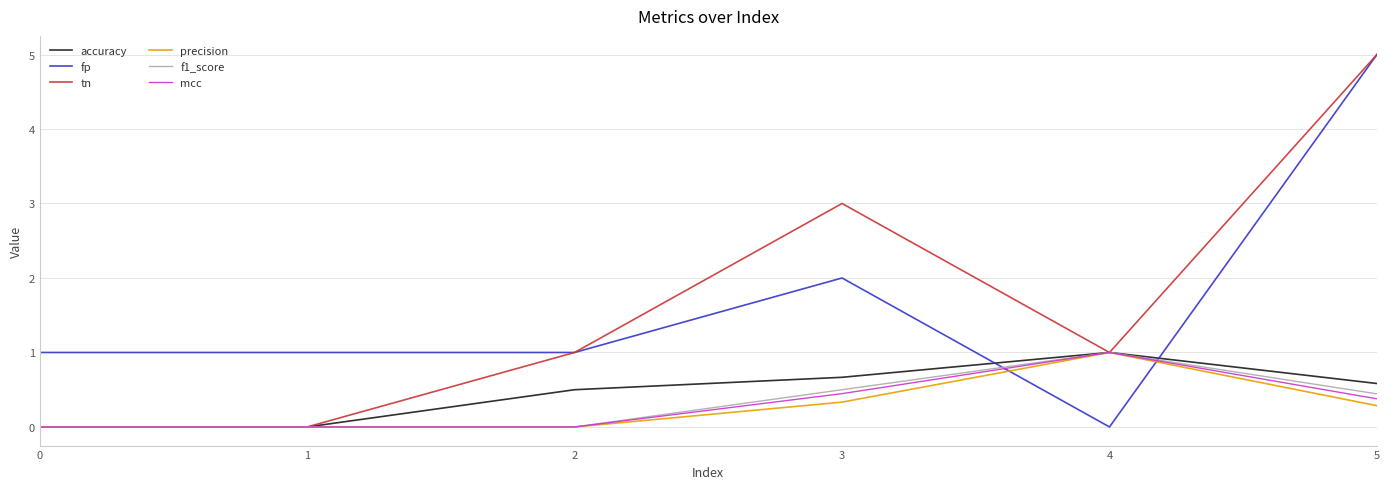

What is the sum of the f1_score values at 5 and 4?

1.4